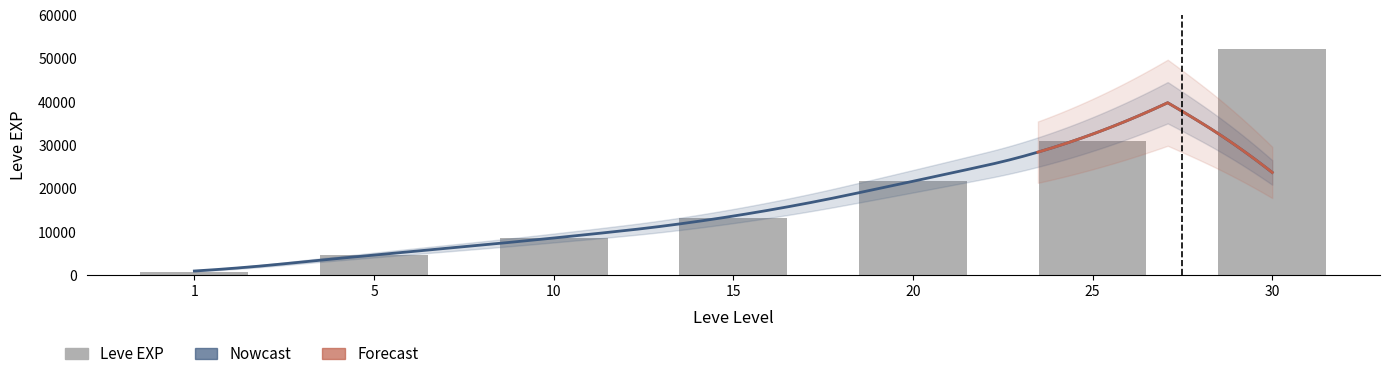

Rank the categories by value from highest to lowest.

30, 25, 20, 15, 10, 5, 1